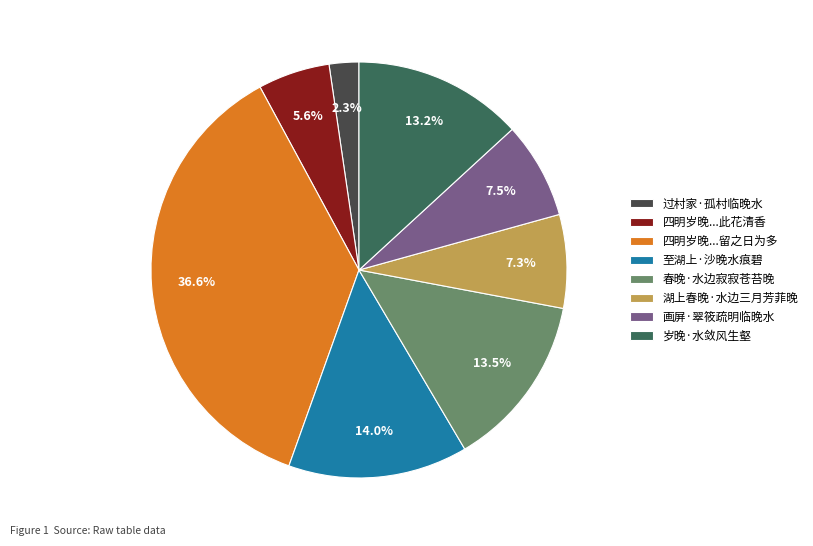

Is the sum of 至湖上·沙晚水痕碧 and 画屏·翠筱疏明临晚水 greater than half?

No